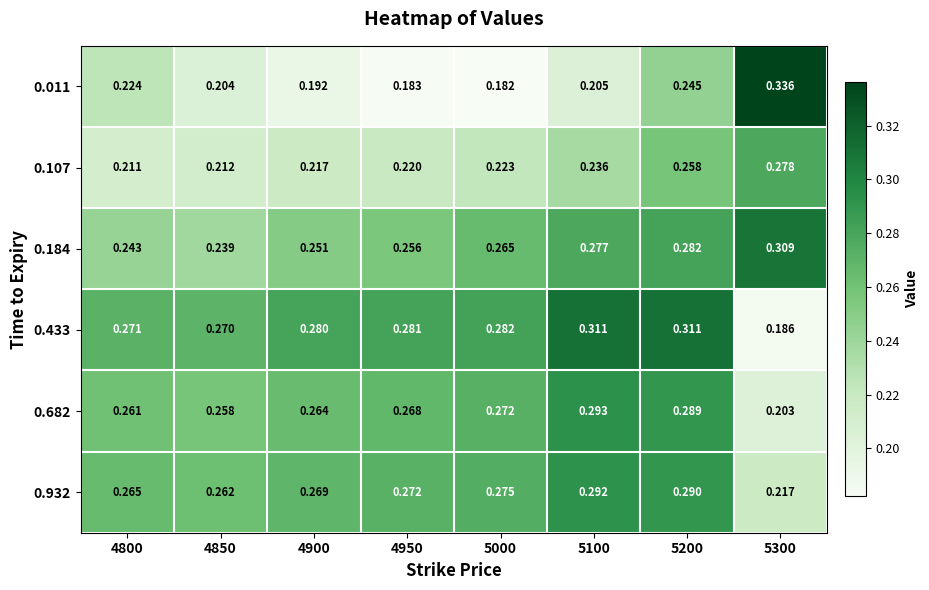

Is the value of 0.932 at 4950 greater than the value of 0.011 at 5300?

No